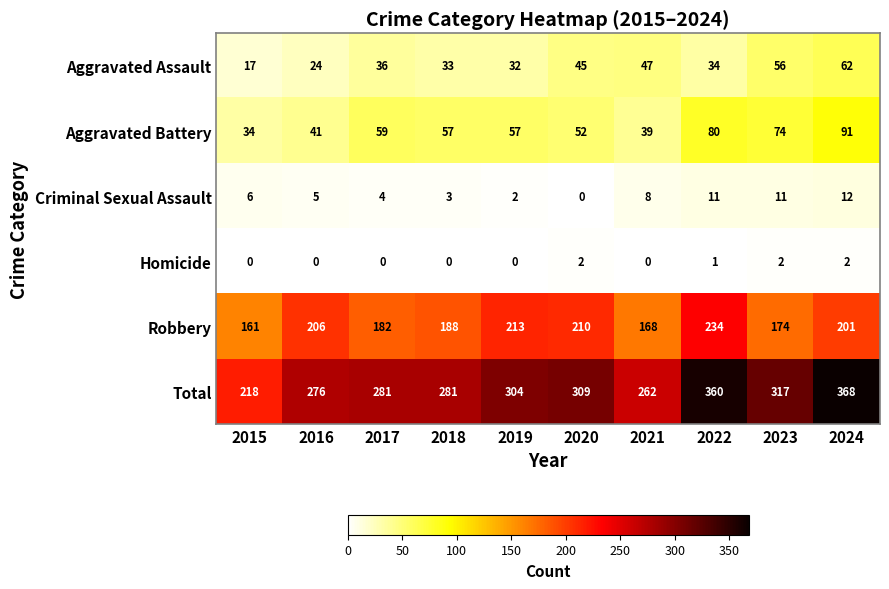

Which series has the largest total across all categories?

Total